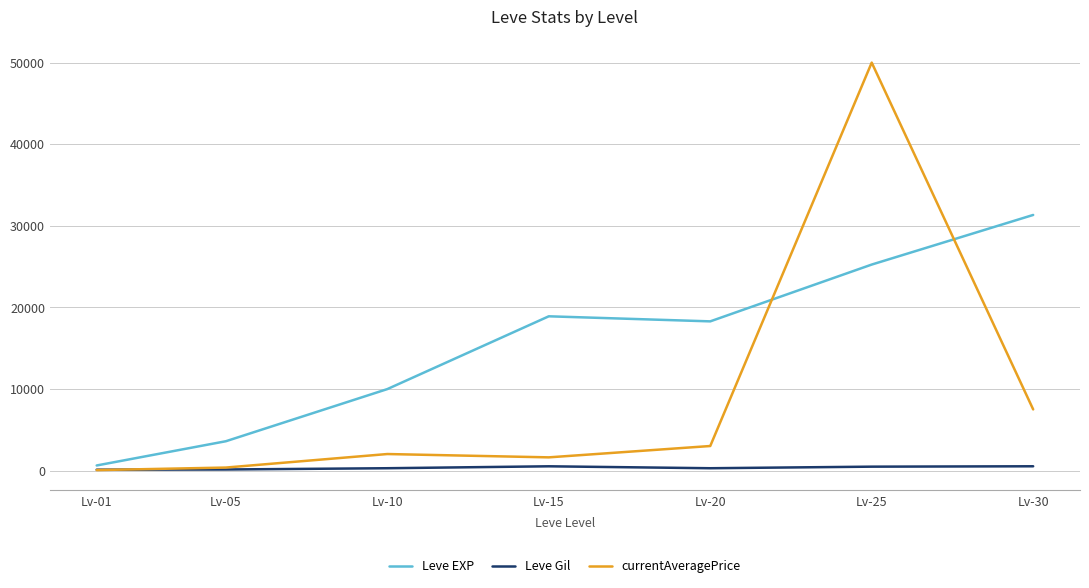

What is the approximate value of currentAveragePrice at Lv-05, to the nearest 10?

380